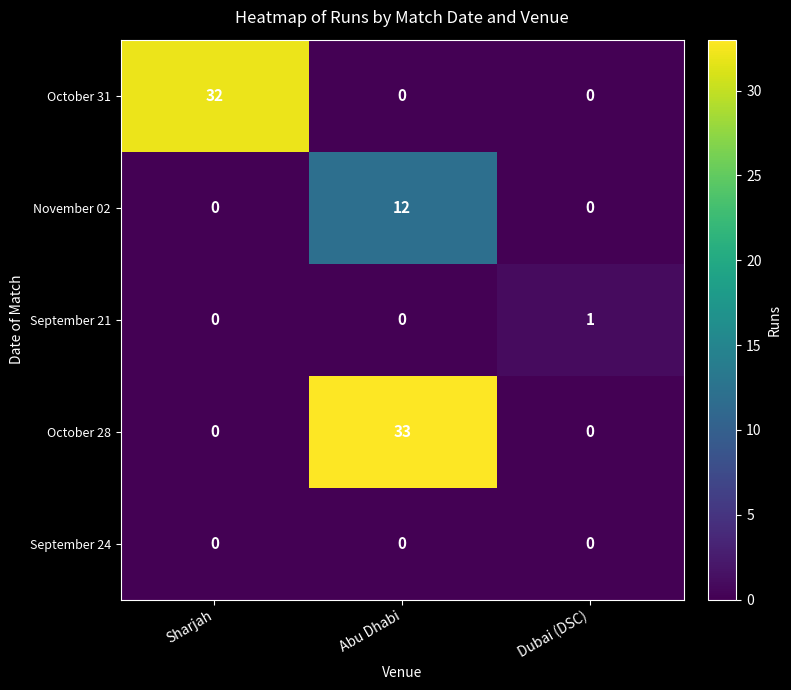

What is the difference between the highest and lowest values at Sharjah?

32